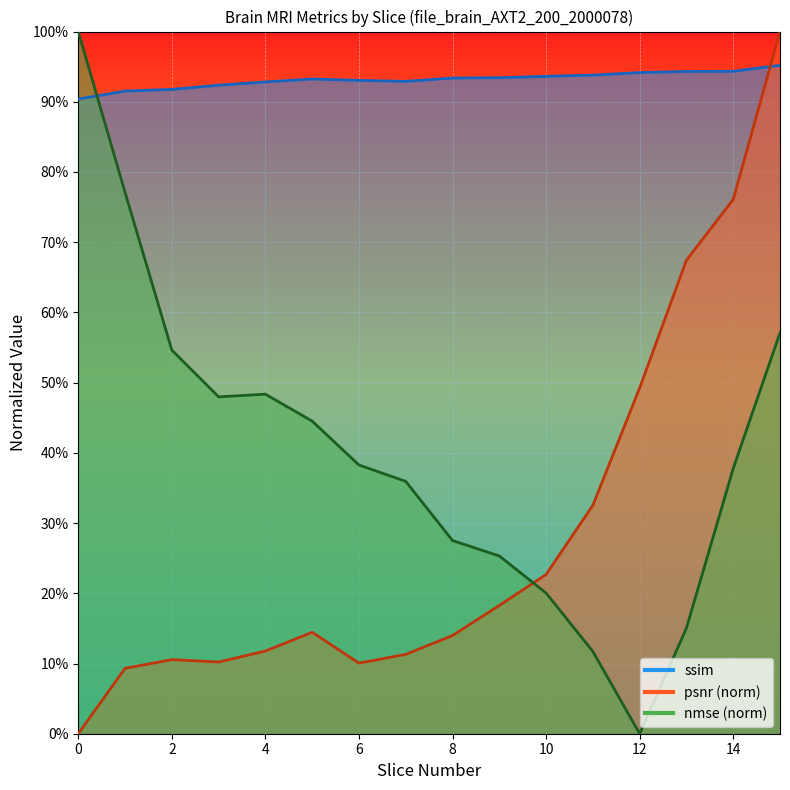

Reading right to left, extract all data points from this chart.

ssim: 15=1.0	14=0.9	13=0.9	12=0.9	11=0.9	10=0.9	9=0.9	8=0.9	7=0.9	6=0.9	5=0.9	4=0.9	3=0.9	2=0.9	1=0.9	0=0.9
psnr: 15=1.0	14=0.8	13=0.7	12=0.5	11=0.3	10=0.2	9=0.2	8=0.1	7=0.1	6=0.1	5=0.1	4=0.1	3=0.1	2=0.1	1=0.1	0=0.0
nmse: 15=0.6	14=0.4	13=0.2	12=0.0	11=0.1	10=0.2	9=0.3	8=0.3	7=0.4	6=0.4	5=0.4	4=0.5	3=0.5	2=0.5	1=0.8	0=1.0